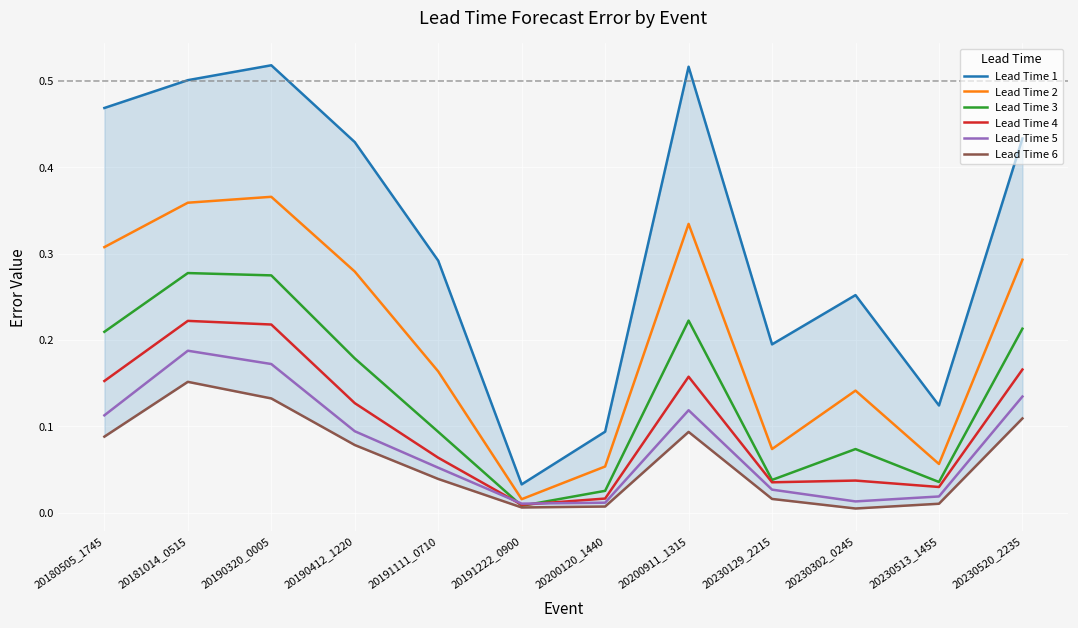

In Lead Time 6, how many points are lower than both neighbors (excluding endpoints)?

2